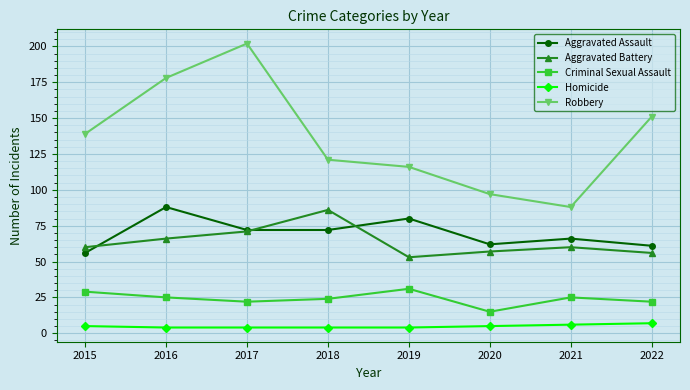

Where is the first local minimum for Robbery?

2021